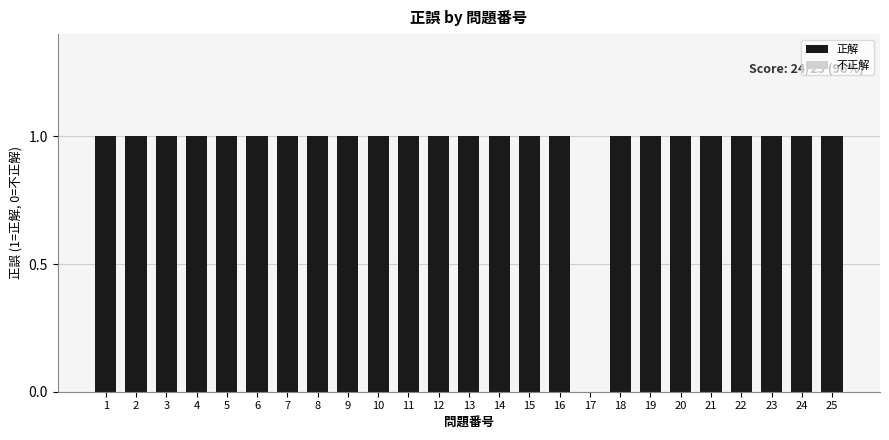

How many values are above zero?

24